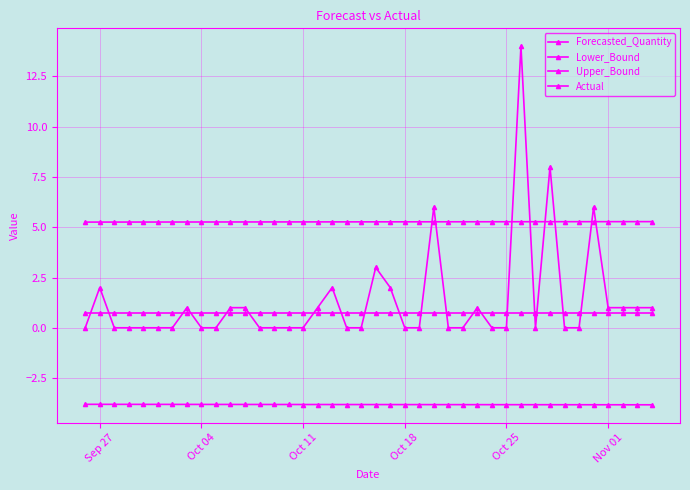

How many lines are shown in the chart?

4